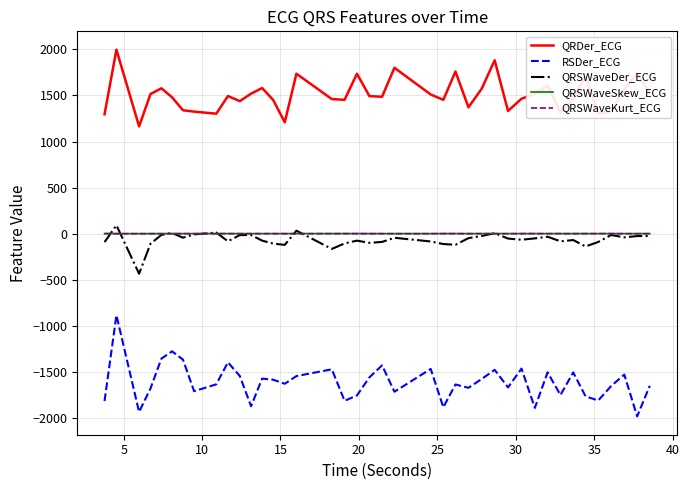

Which series has the widest spread of values?

RSDer_ECG